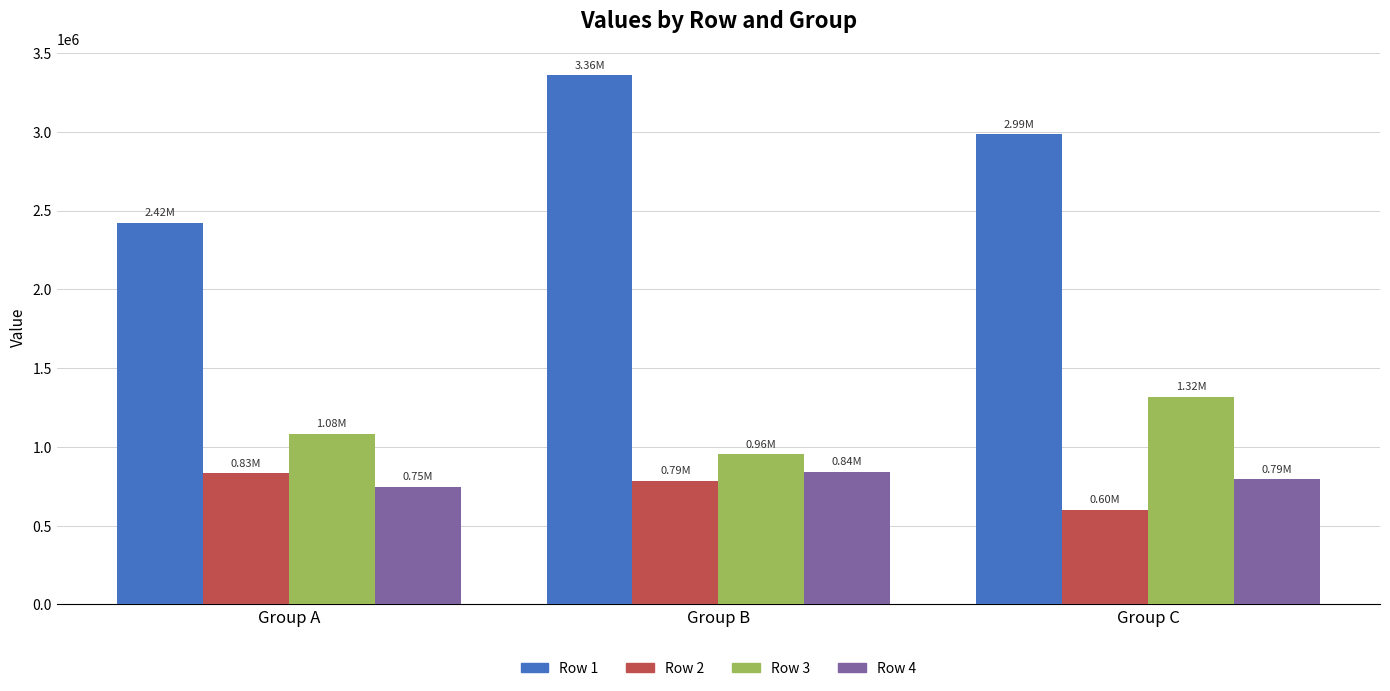

Count the number of categories in the chart.

3